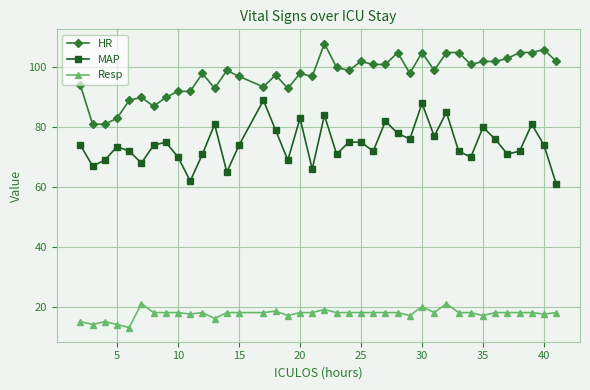

What is the greatest value displayed?

108.0